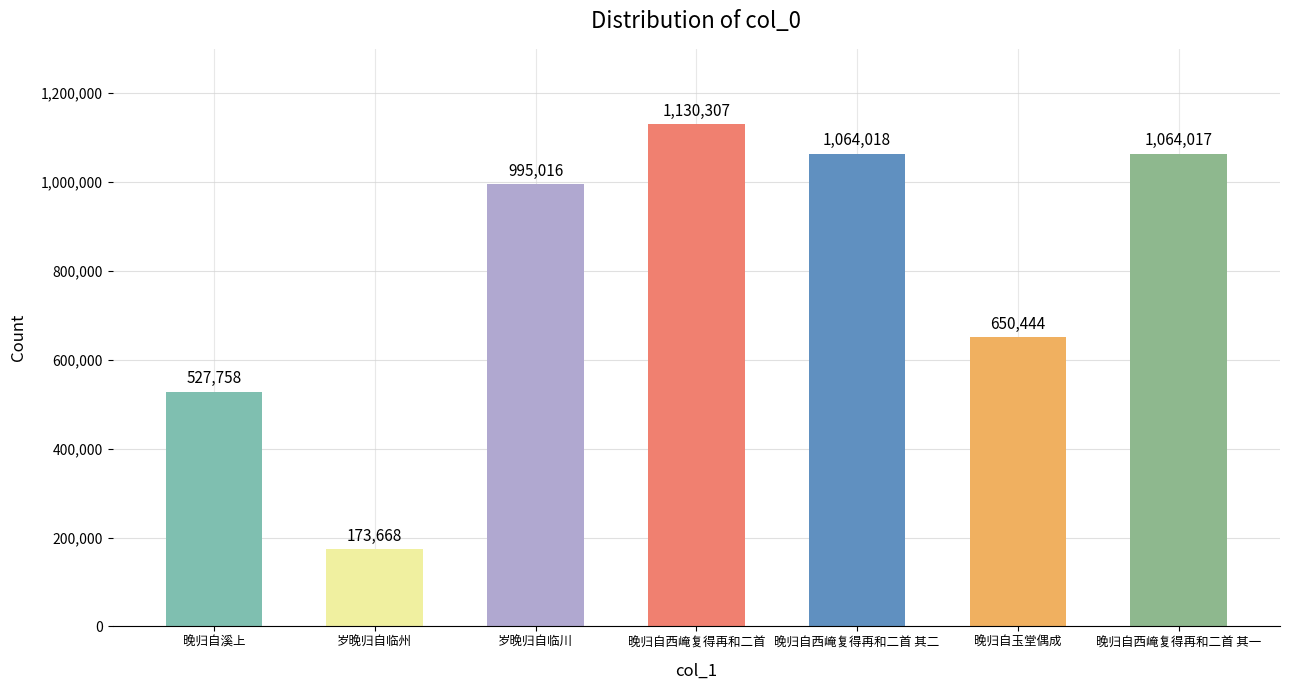

What is the value of the 3rd bar from the left?

995016